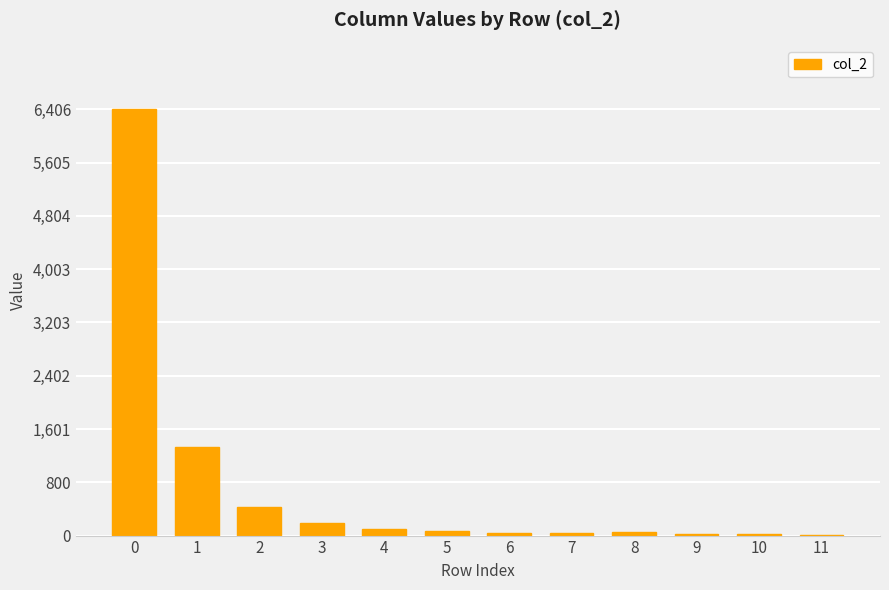

What is the greatest value displayed?

6406